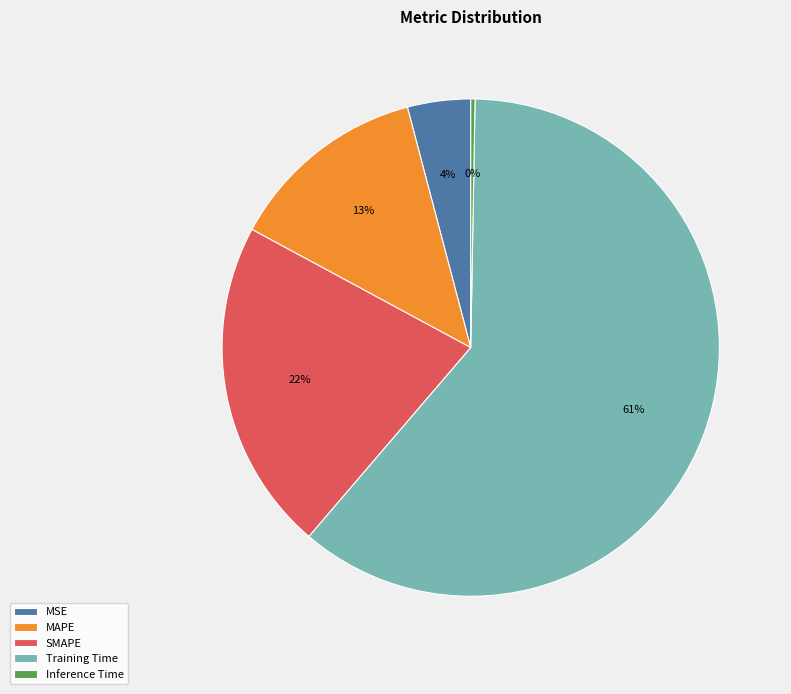

Which has a higher value, Training Time or MAPE?

Training Time